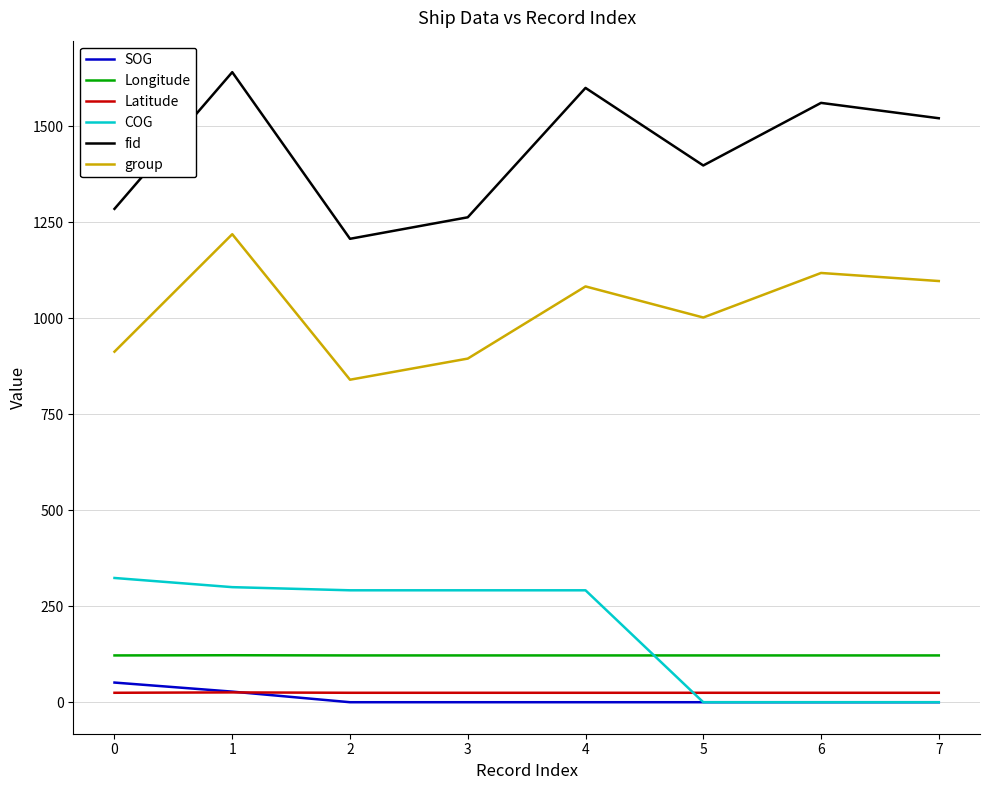

The value of fid at 2 is 1207.0. True or false?

True